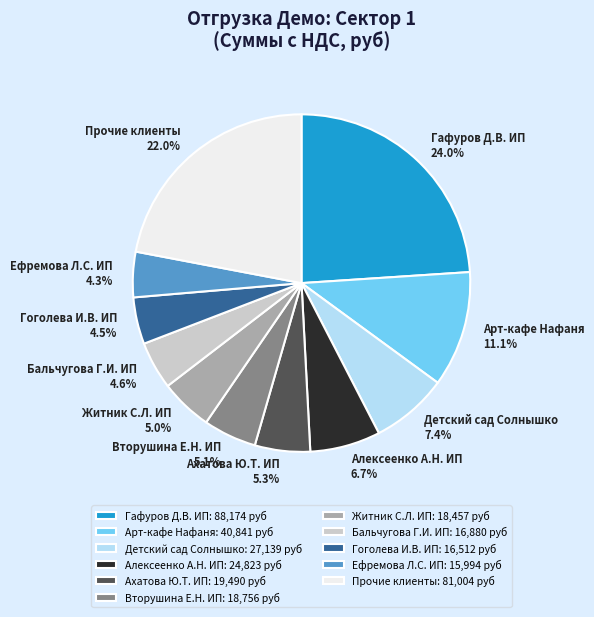

Does Вторушина Е.Н. ИП account for over 50% of the chart?

No